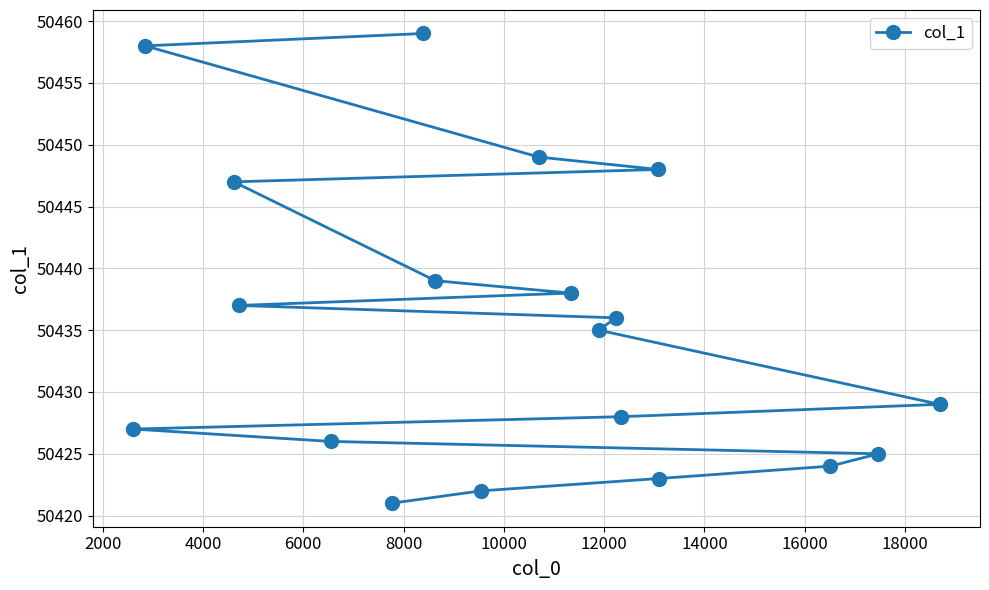

What is the value of the 7th point from the left?

50459